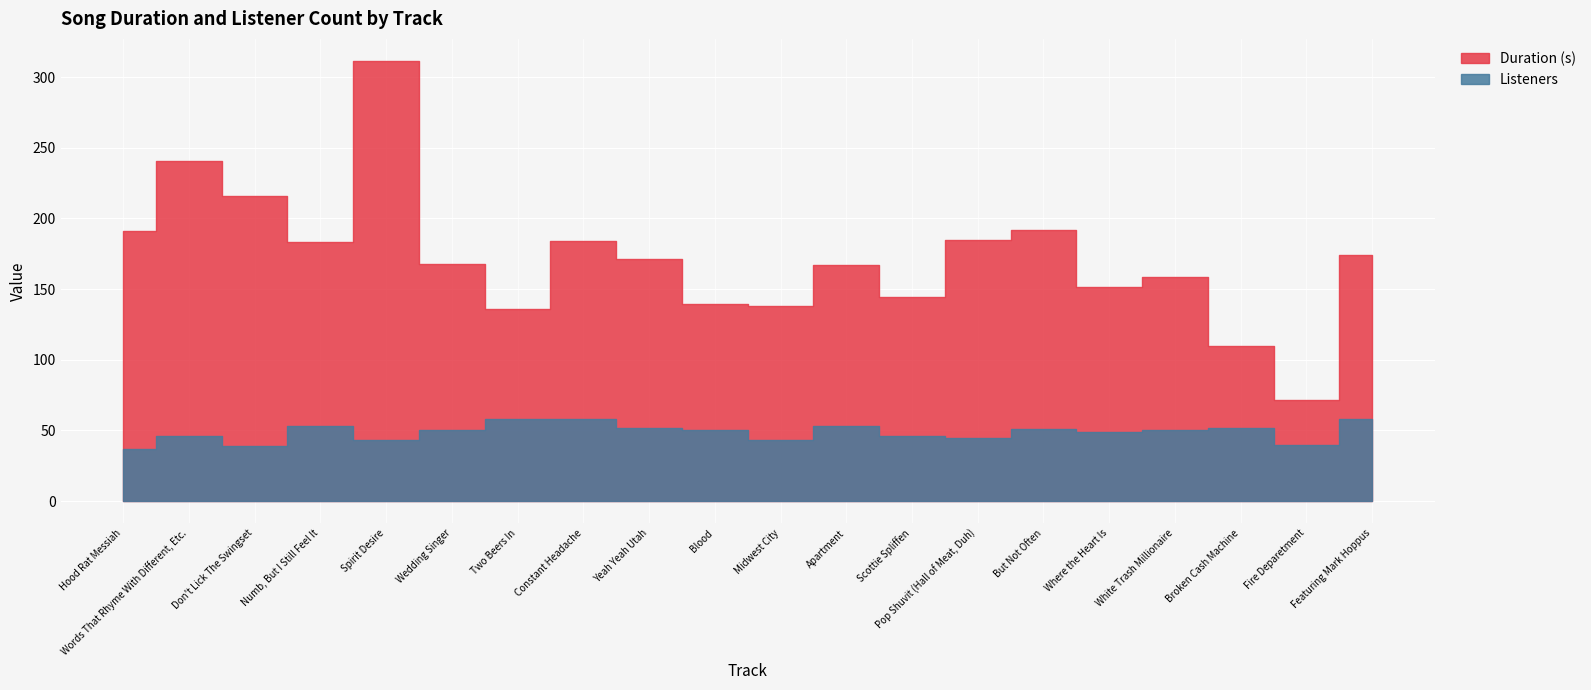

Is it true that Listeners equals 43.0 at Midwest City?

True